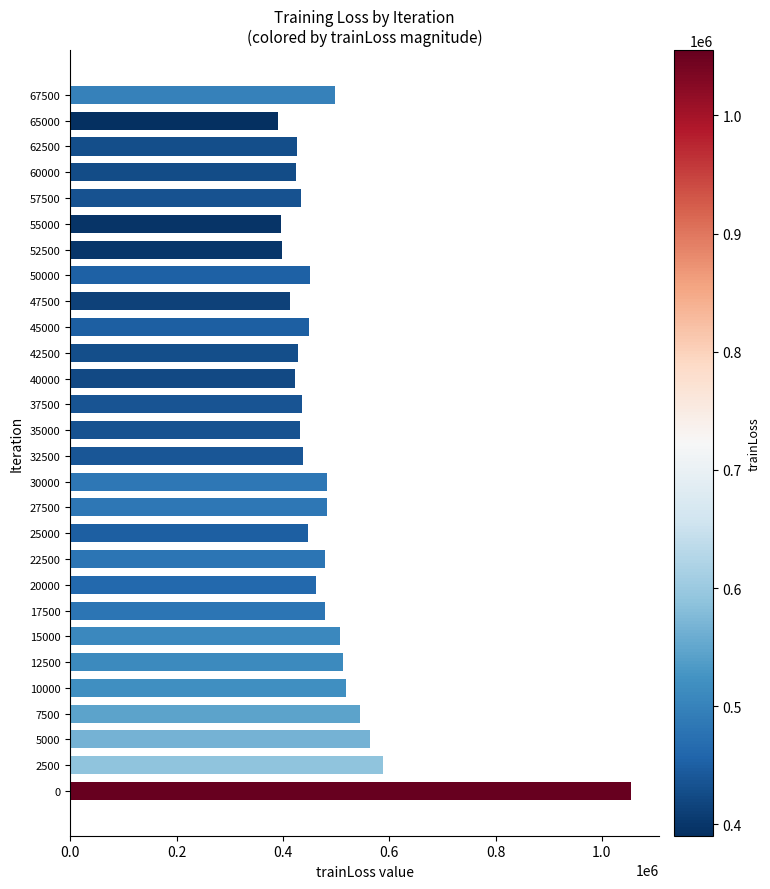

What is the sum of the values at 67500 and 20000?

958983.1